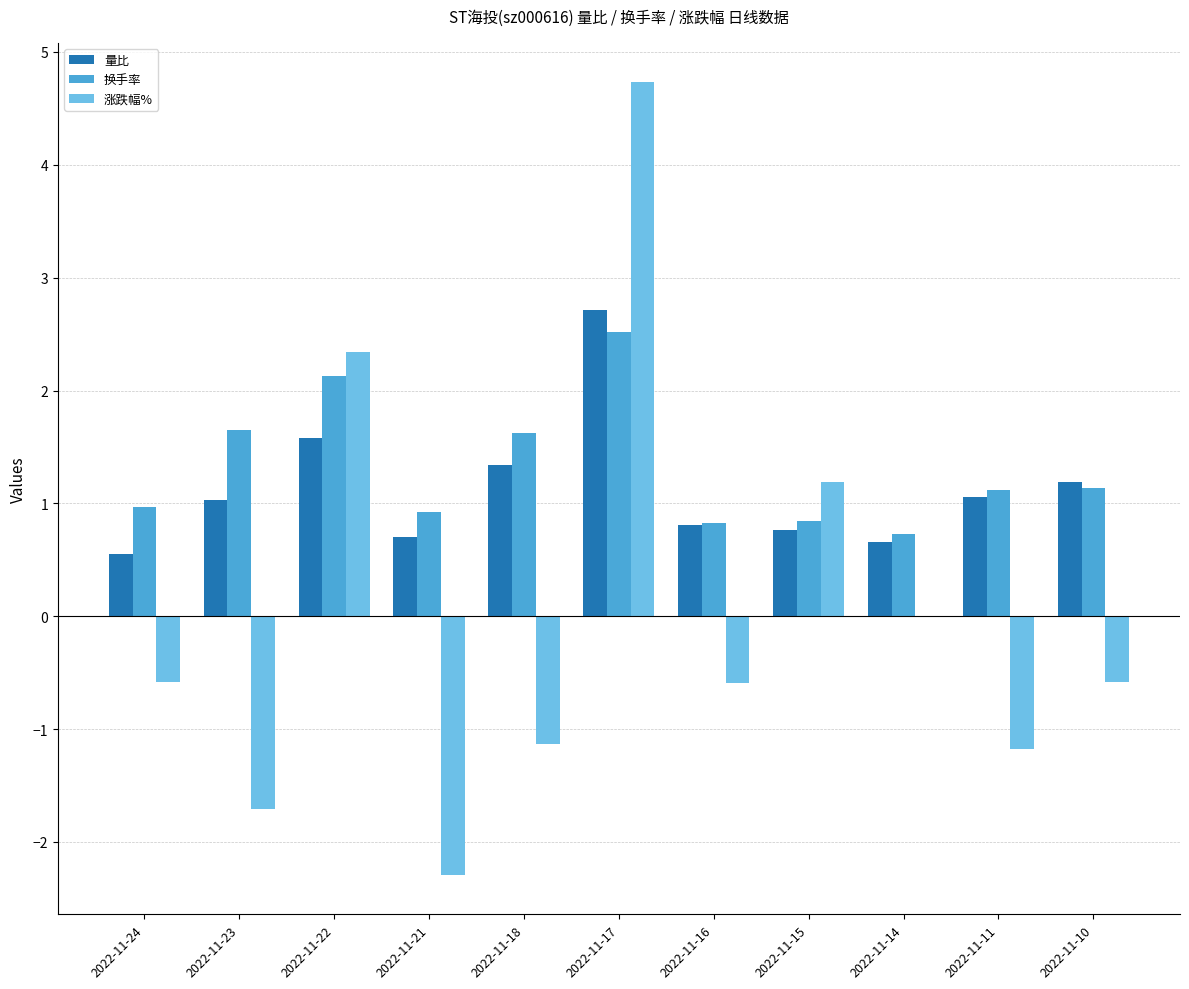

Which label corresponds to the largest value in the chart?

2022-11-17